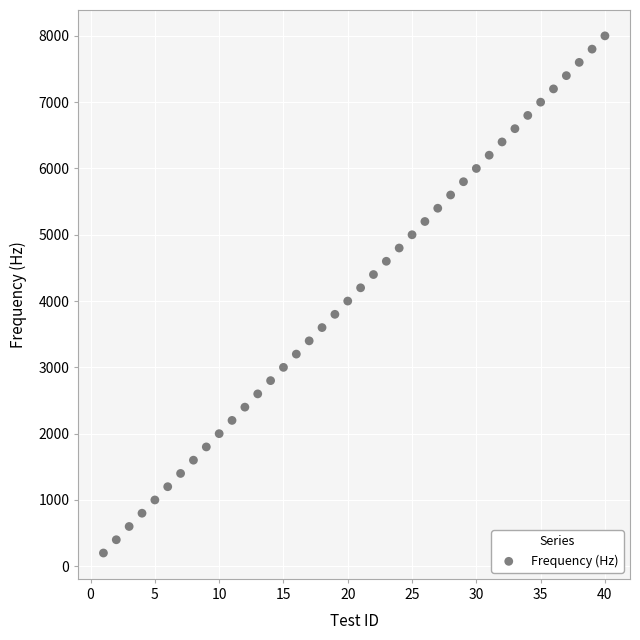

What is the range of X values (max minus min)?

39